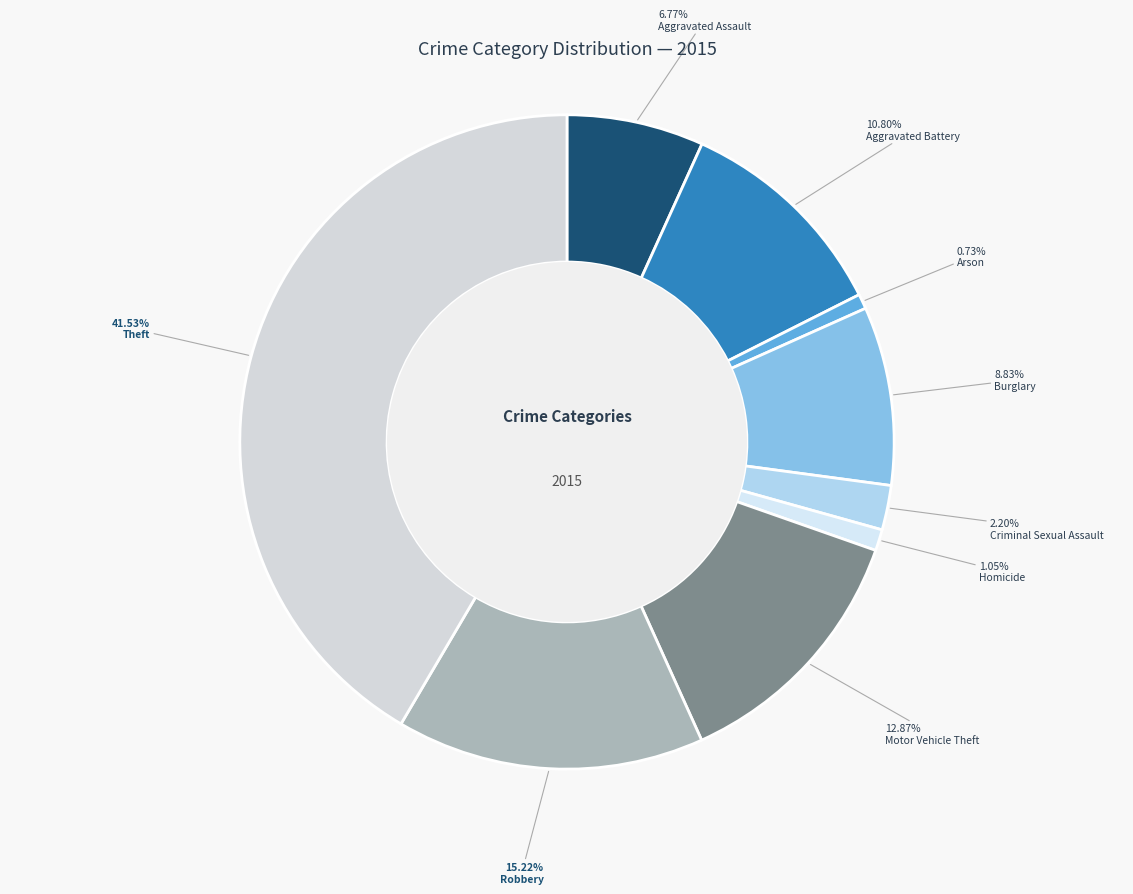

Which slice is the smallest?

Arson